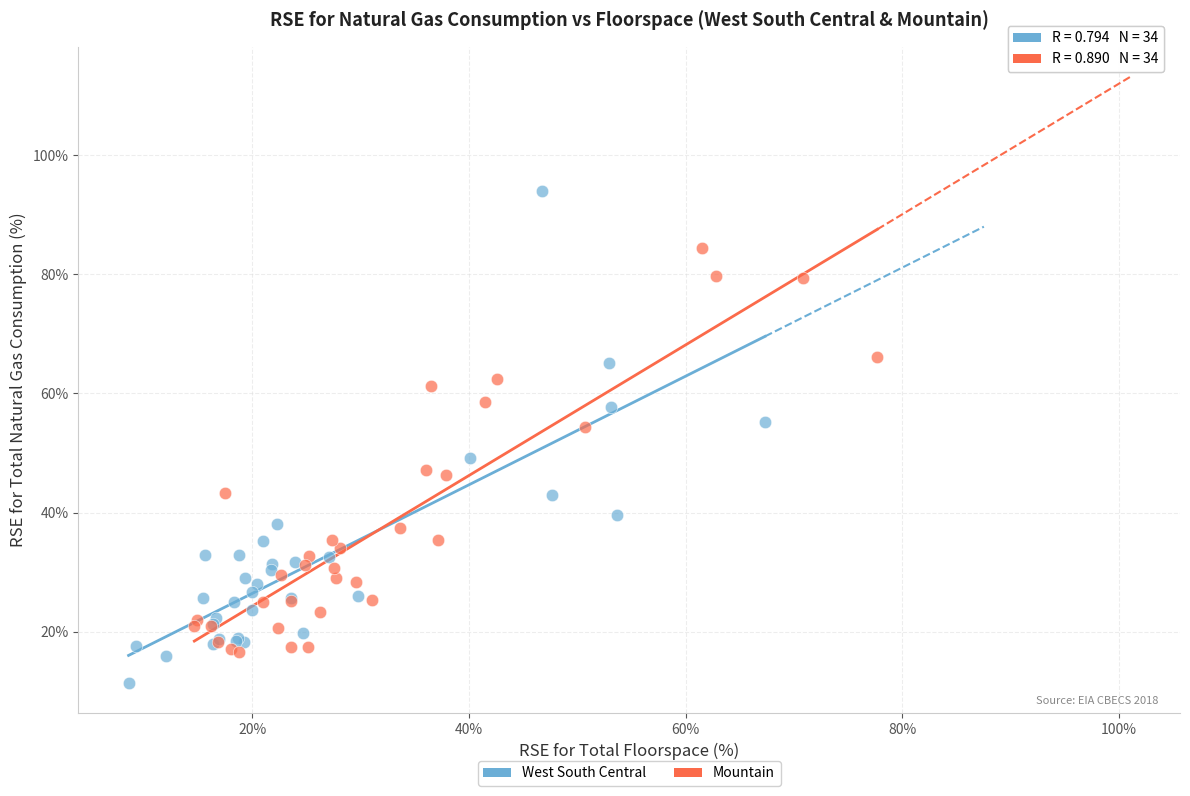

Which series reaches the minimum Y coordinate?

West South Central